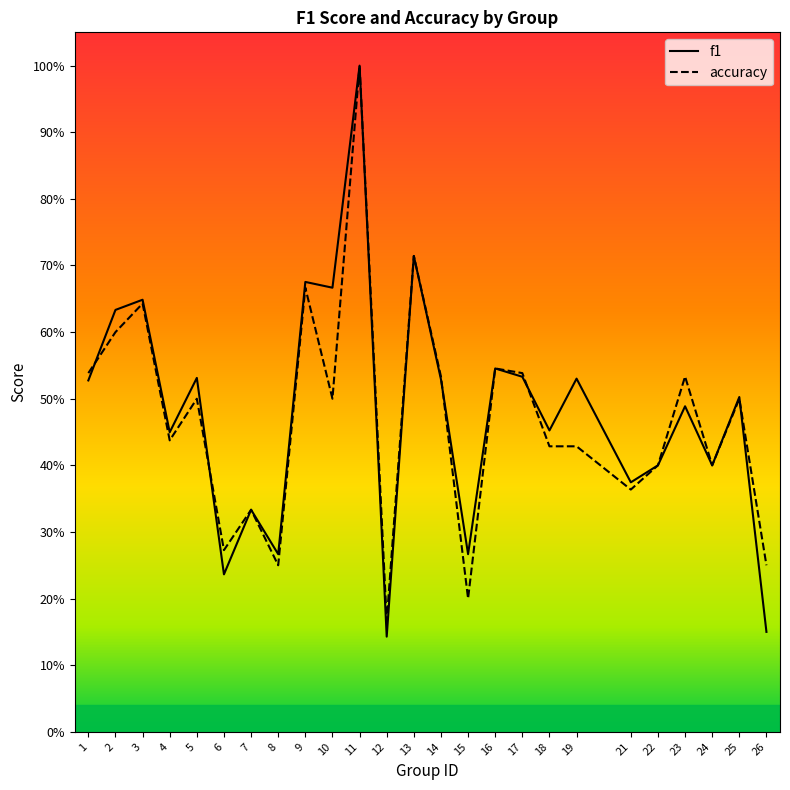

How many lines are shown in the chart?

2